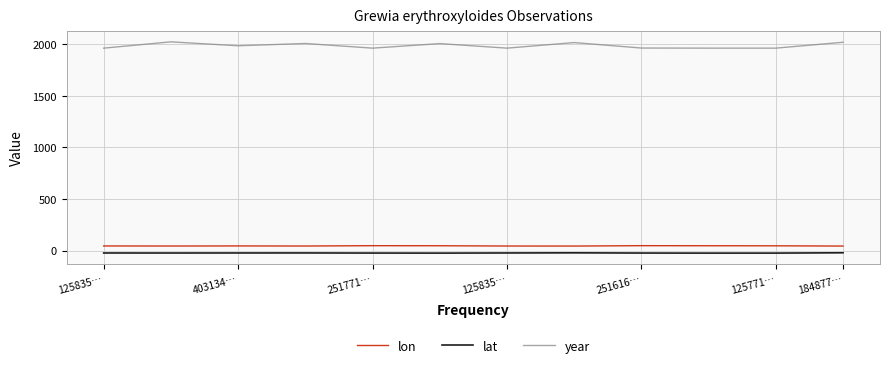

True or false: lon and year cross at least once.

False